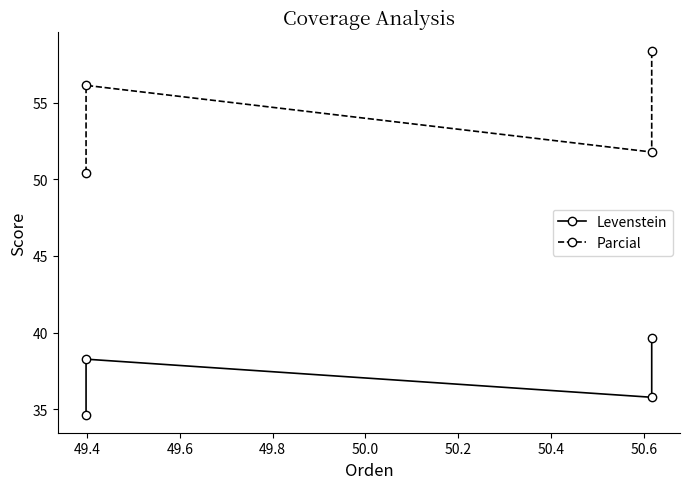

True or false: Parcial and Levenstein intersect in this chart.

False